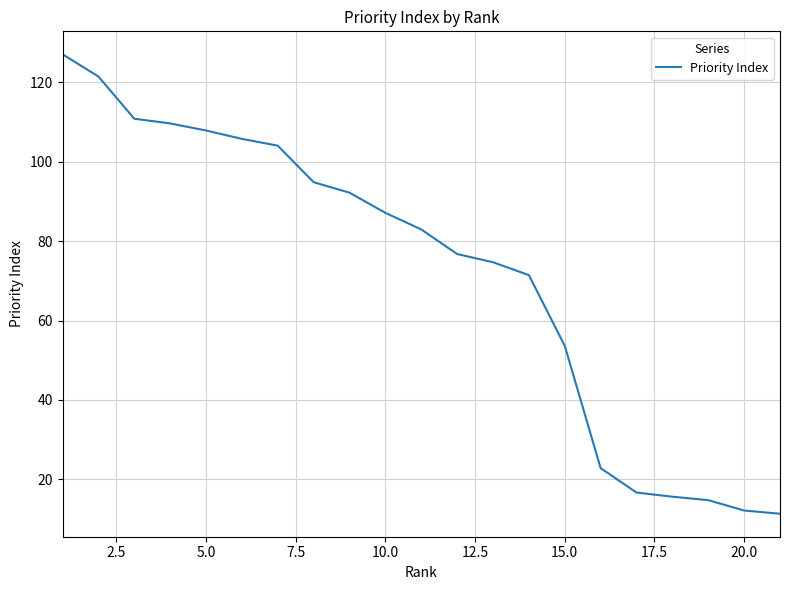

Reading left to right, transcribe all the data shown in this chart.

127.1	121.5	110.9	109.7	107.9	105.8	104.1	94.9	92.2	87.1	83.0	76.8	74.7	71.4	53.6	22.8	16.7	15.6	14.7	12.1	11.3